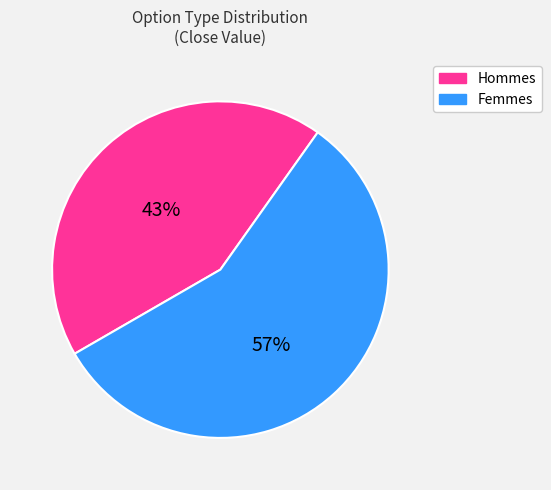

To the nearest percent, what is the average slice percentage?

50%